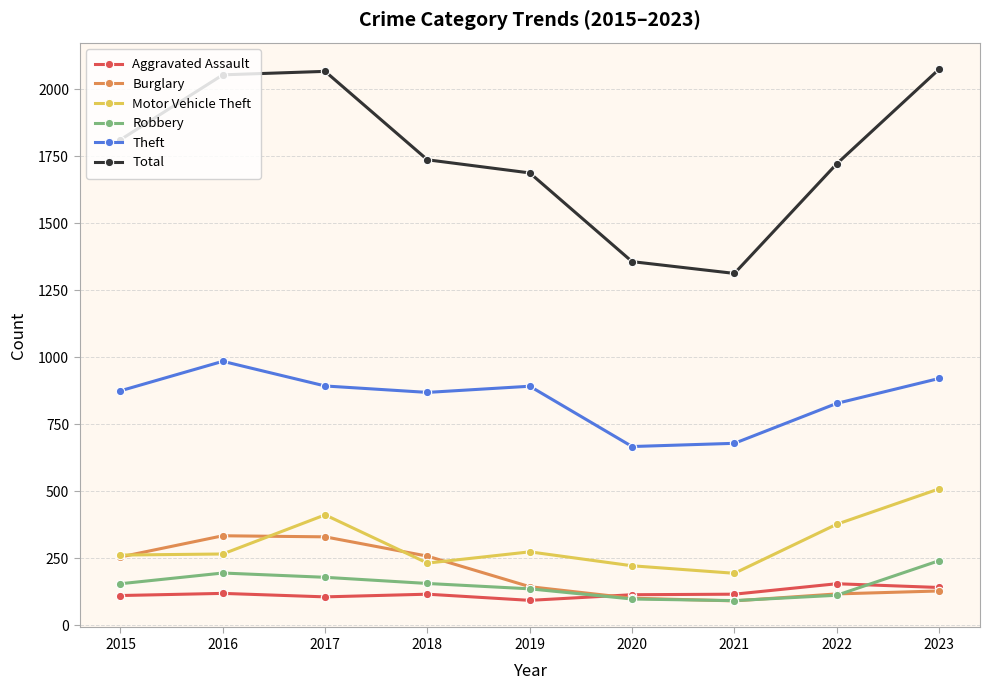

True or false: Theft and Motor Vehicle Theft cross at least once.

False